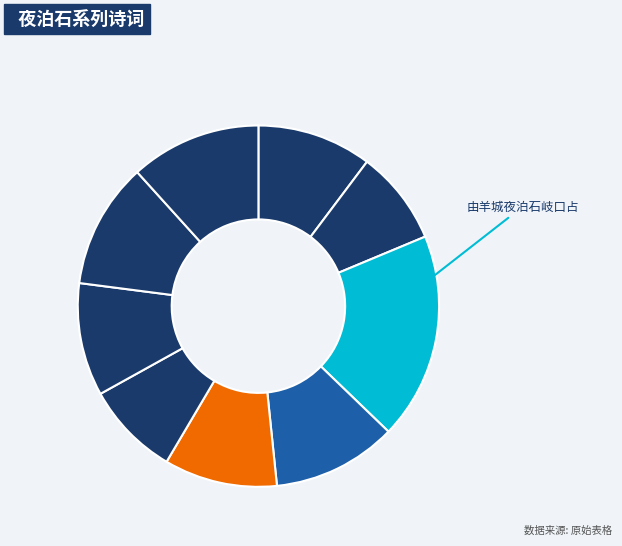

To the nearest percent, what is the difference between the largest and smallest slice percentages?

10%